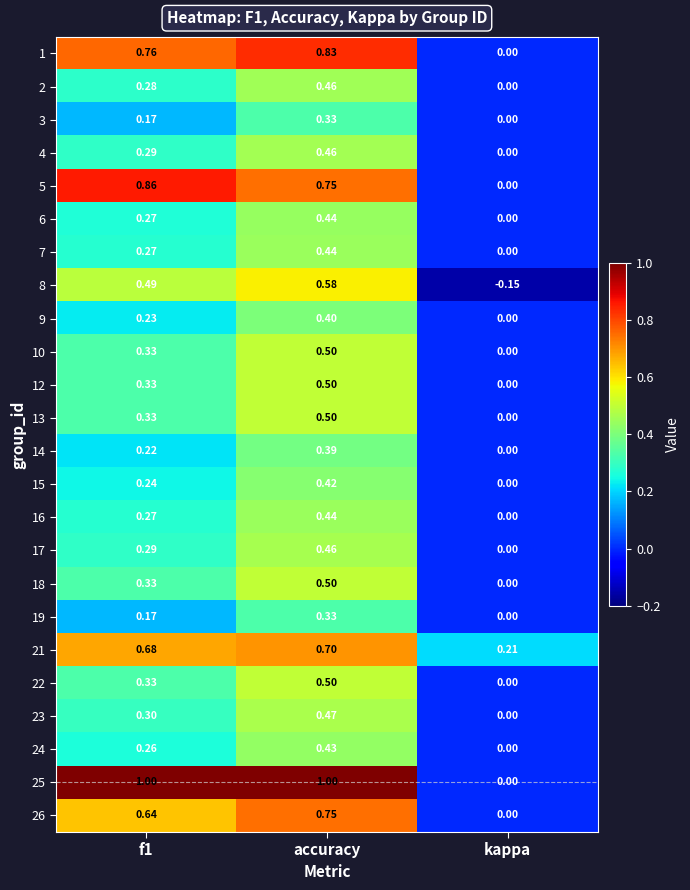

At which label is 6 closest to 0?

kappa